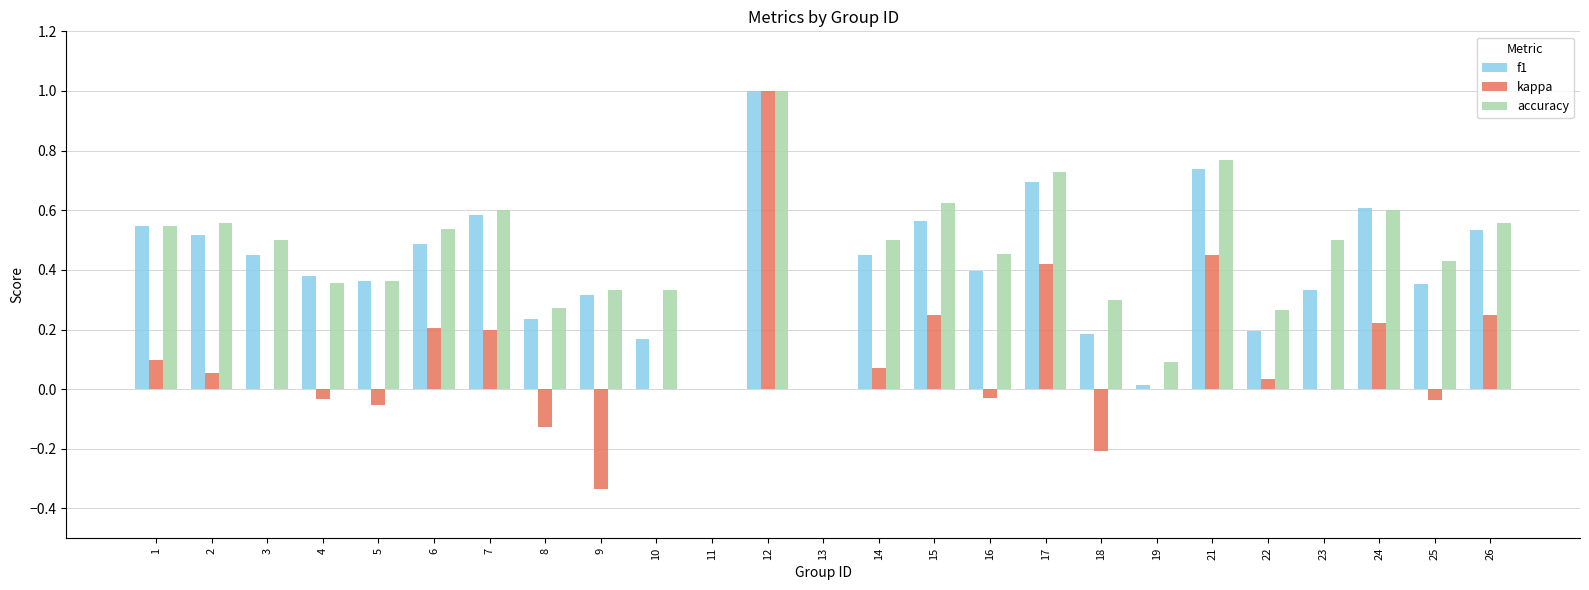

At which category is the sum across all series the highest?

12